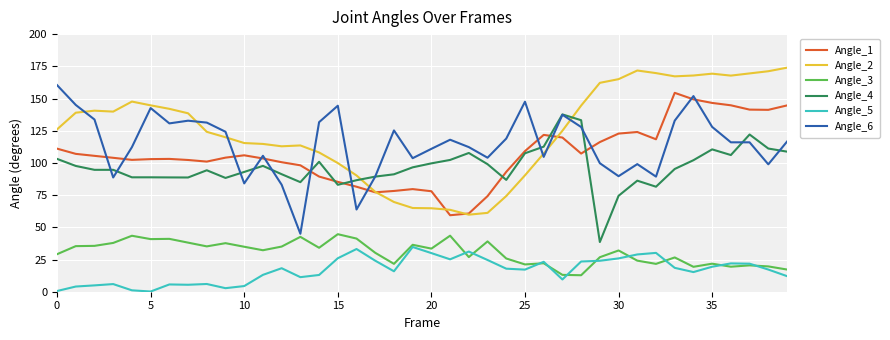

True or false: Angle_1 and Angle_3 cross at least once.

False